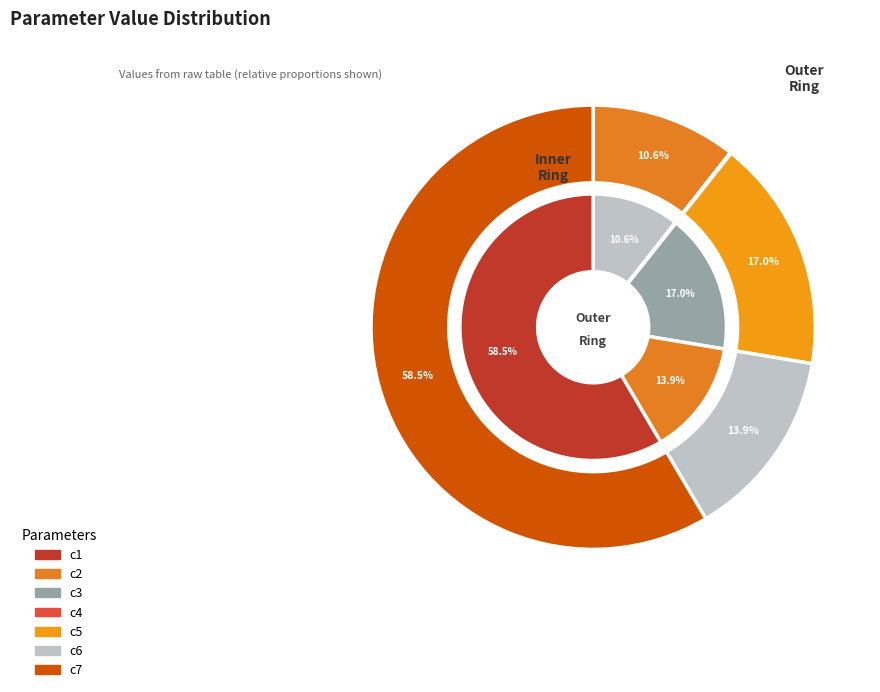

What is the total percentage of c7 and c2?

69.1%